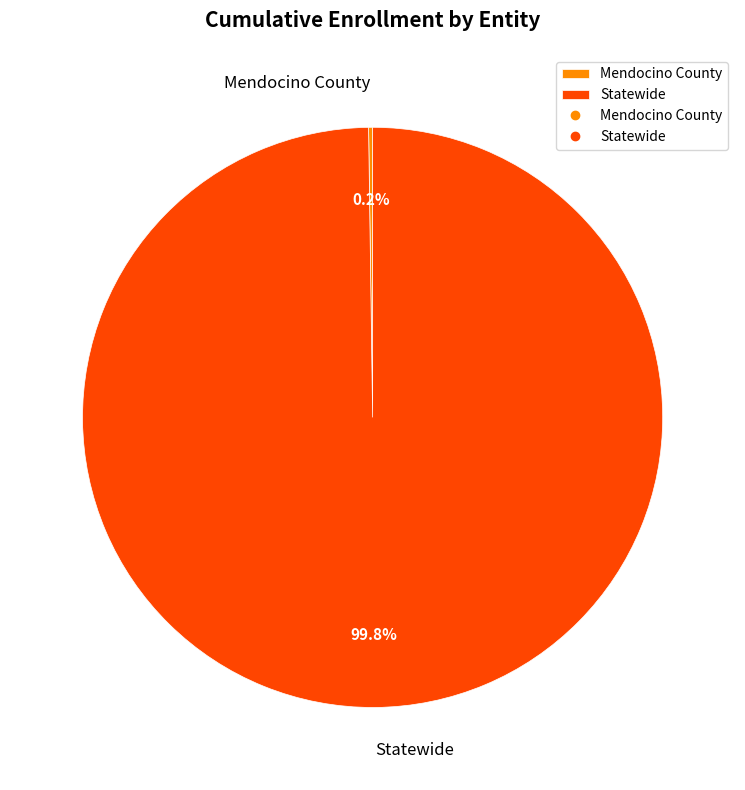

Which slice is the largest?

Statewide